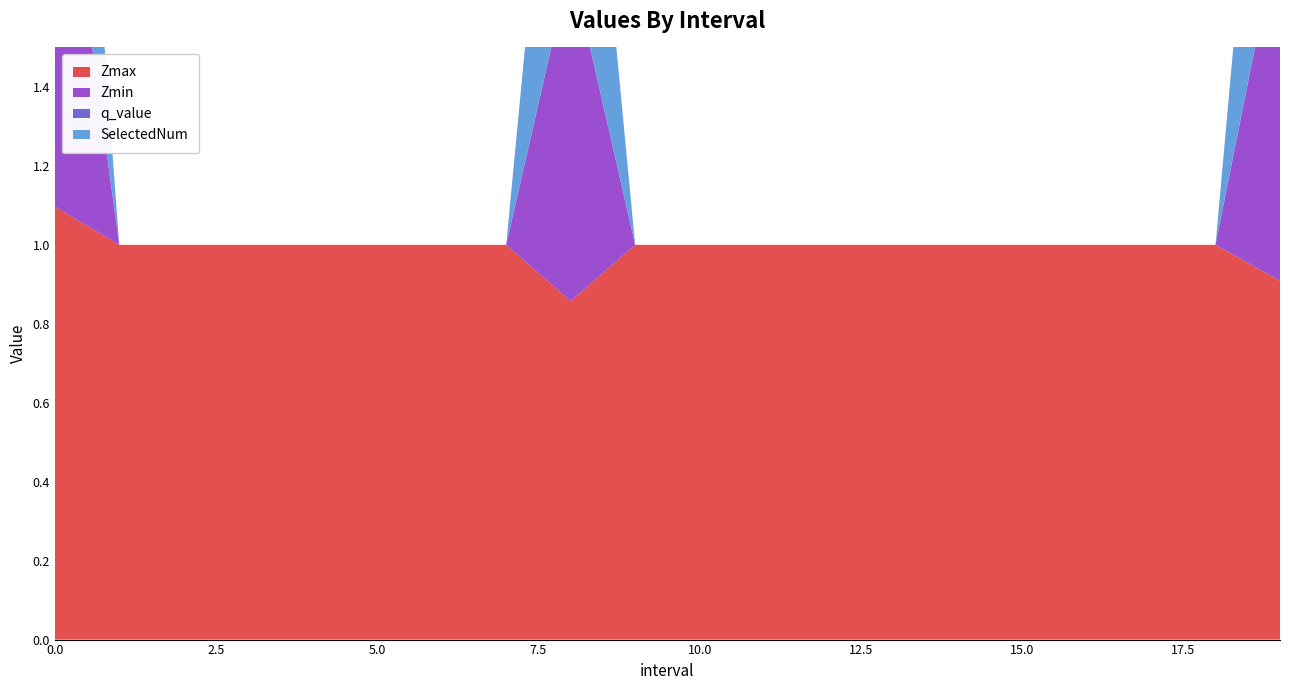

Reading left to right, transcribe all the data shown in this chart.

Zmax: 0.0=1.1	1.0=1.0	2.0=1.0	3.0=1.0	4.0=1.0	5.0=1.0	6.0=1.0	7.0=1.0	8.0=0.9	9.0=1.0	10.0=1.0	11.0=1.0	12.0=1.0	13.0=1.0	14.0=1.0	15.0=1.0	16.0=1.0	17.0=1.0	18.0=1.0	19.0=0.9
Zmin: 0.0=1.1	1.0=0.0	2.0=0.0	3.0=0.0	4.0=0.0	5.0=0.0	6.0=0.0	7.0=0.0	8.0=0.9	9.0=0.0	10.0=0.0	11.0=0.0	12.0=0.0	13.0=0.0	14.0=0.0	15.0=0.0	16.0=0.0	17.0=0.0	18.0=0.0	19.0=0.9
q_value: 0.0=0.0	1.0=0.0	2.0=0.0	3.0=0.0	4.0=0.0	5.0=0.0	6.0=0.0	7.0=0.0	8.0=0.0	9.0=0.0	10.0=0.0	11.0=0.0	12.0=0.0	13.0=0.0	14.0=0.0	15.0=0.0	16.0=0.0	17.0=0.0	18.0=0.0	19.0=0.0
SelectedNum: 0.0=1.0	1.0=0.0	2.0=0.0	3.0=0.0	4.0=0.0	5.0=0.0	6.0=0.0	7.0=0.0	8.0=1.0	9.0=0.0	10.0=0.0	11.0=0.0	12.0=0.0	13.0=0.0	14.0=0.0	15.0=0.0	16.0=0.0	17.0=0.0	18.0=0.0	19.0=1.0